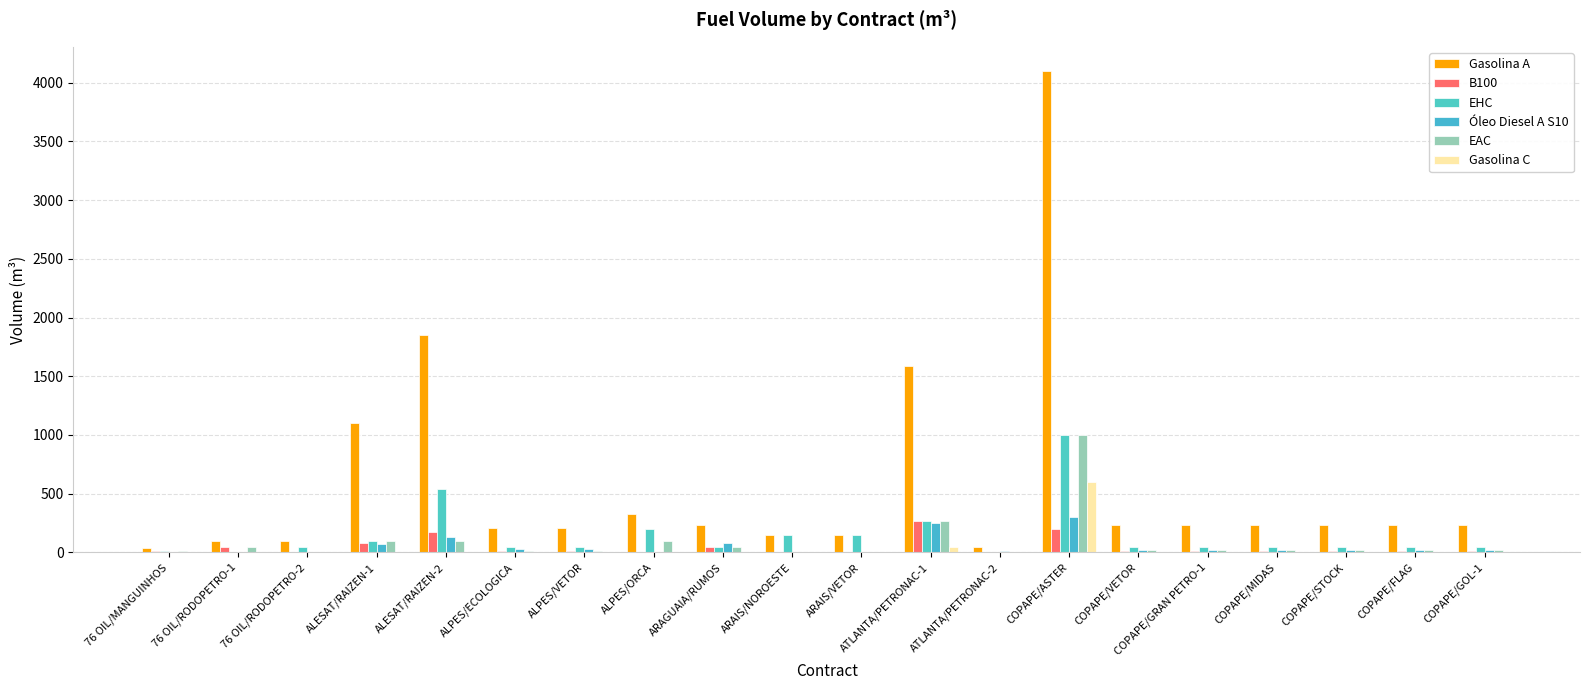

At which label is EHC closest to 500?

ALESAT/RAIZEN-2